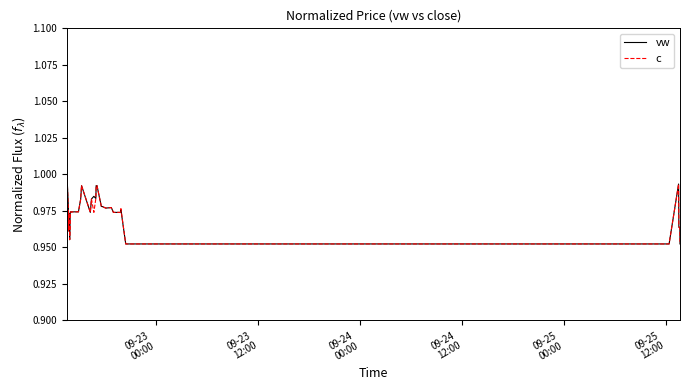

Which series has the largest range (max minus min)?

vw